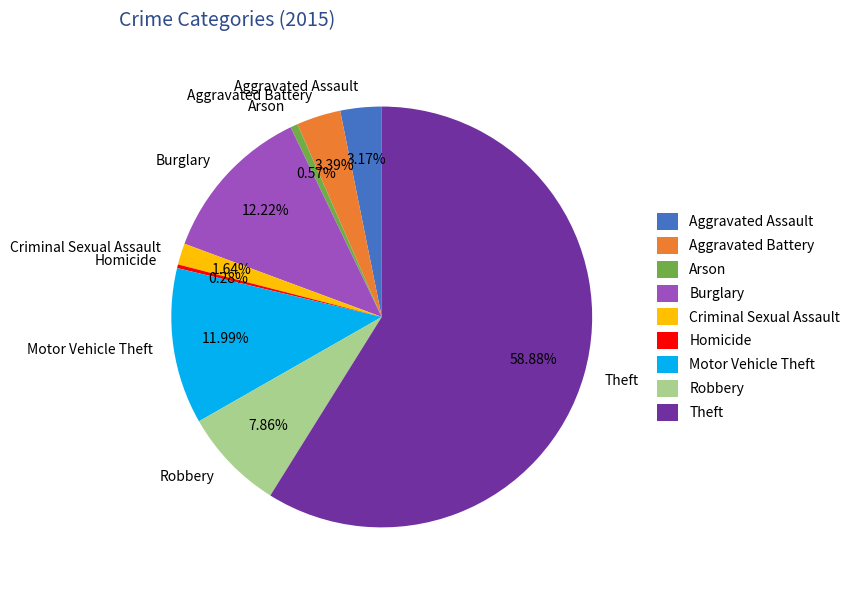

To the nearest percent, what is the difference between the largest and smallest slice percentages?

59%